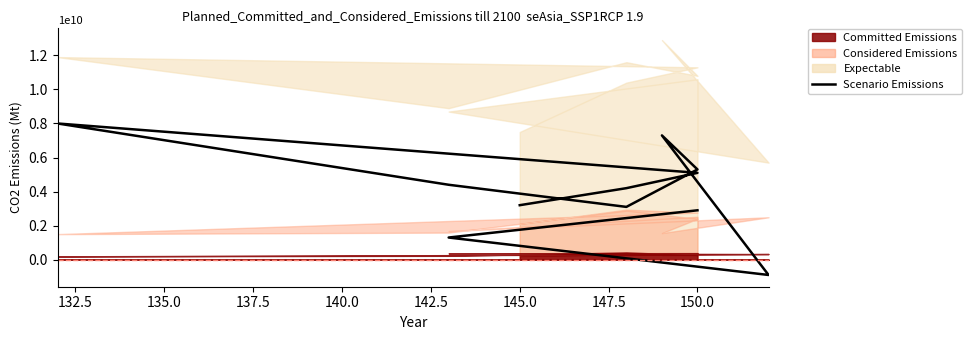

What is the greatest value displayed?

8000000000